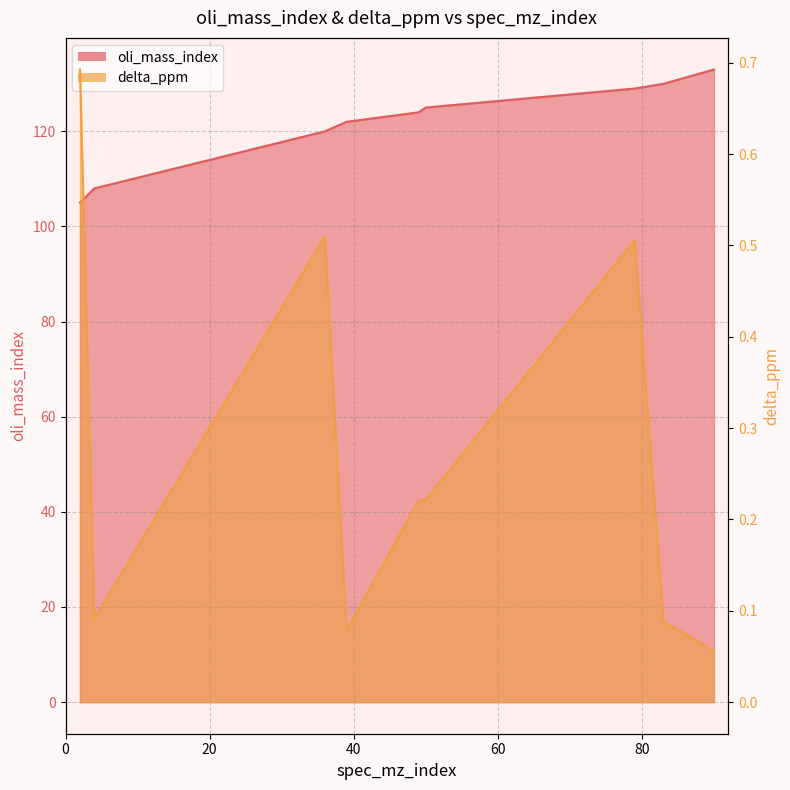

At which label does oli_mass_index reach its minimum?

2